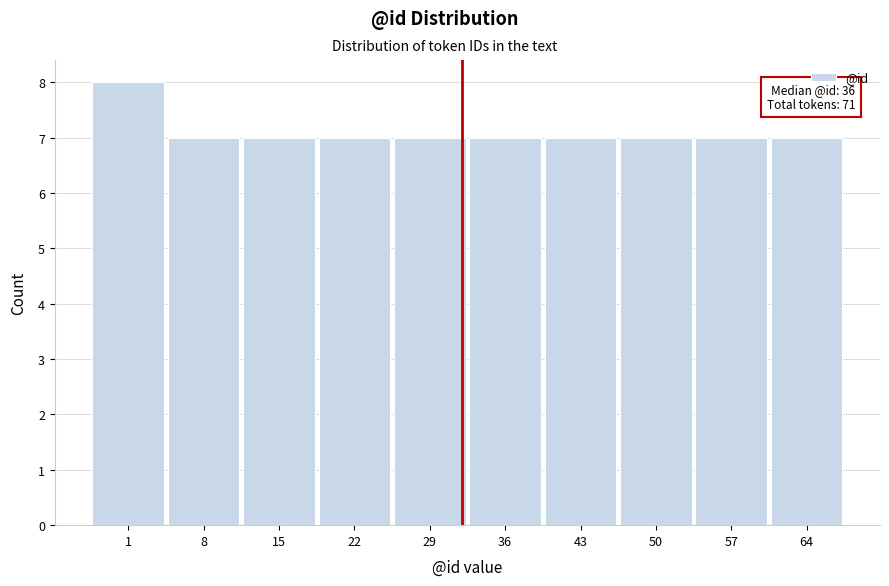

Reading left to right, extract all data points from this chart.

8	7	7	7	7	7	7	7	7	7